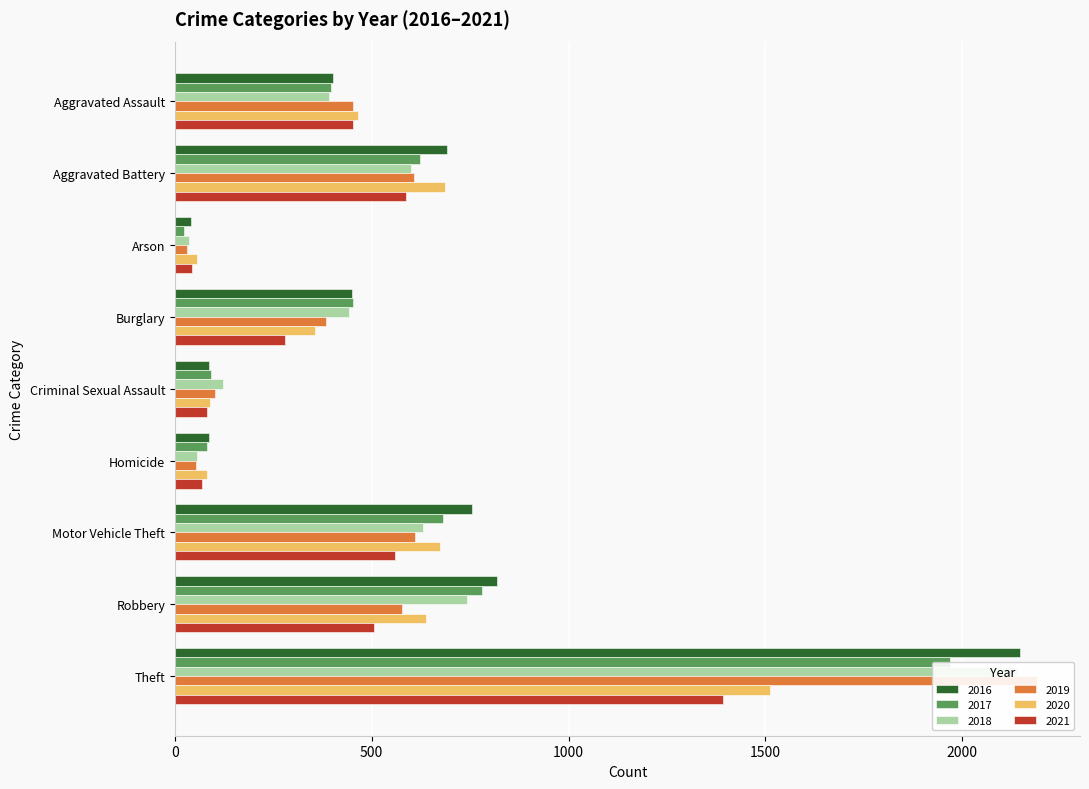

What is the sum of the 2019 values at Motor Vehicle Theft and Criminal Sexual Assault?

713